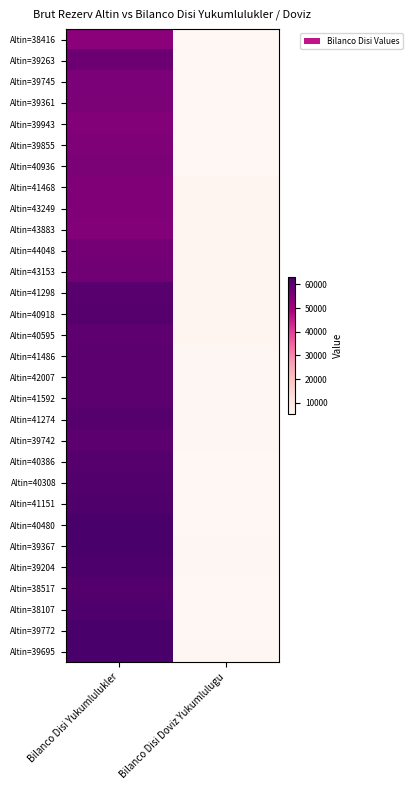

At which category is the sum across all series the highest?

Bilanco Disi Yukumlulukler